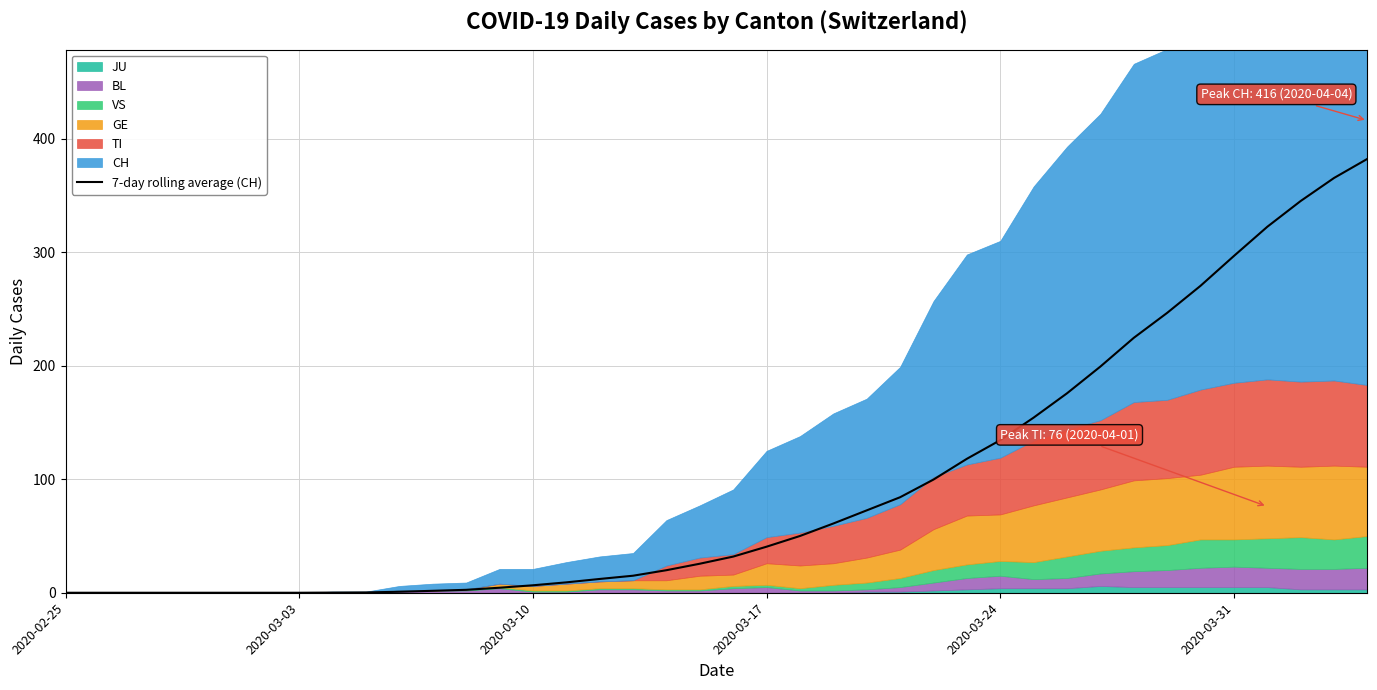

The value of 7-day rolling average (CH) at 2020-03-31 is 127.5. True or false?

False